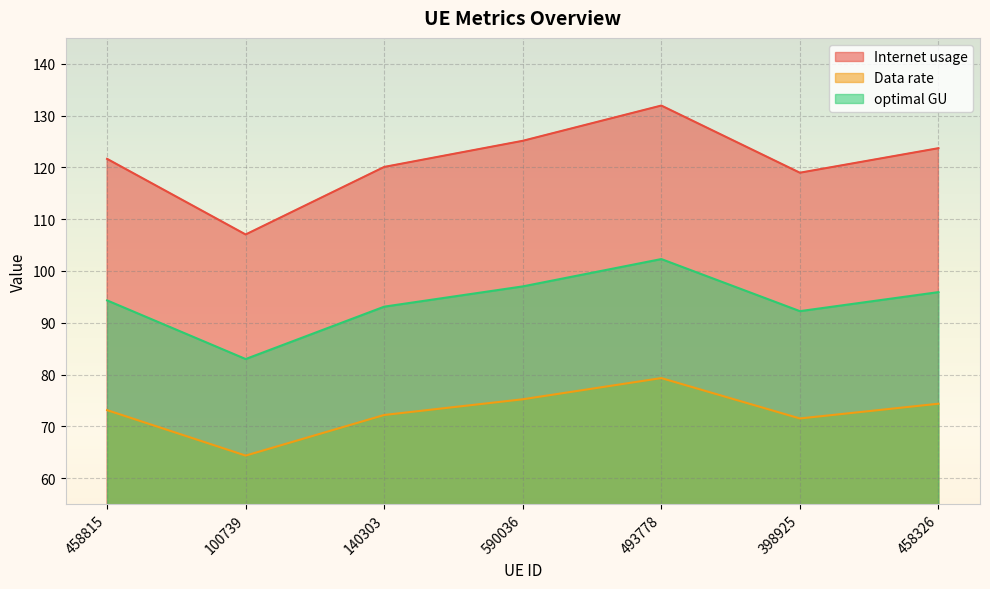

True or false: optimal GU has a value of 102.3 at 493778.

True